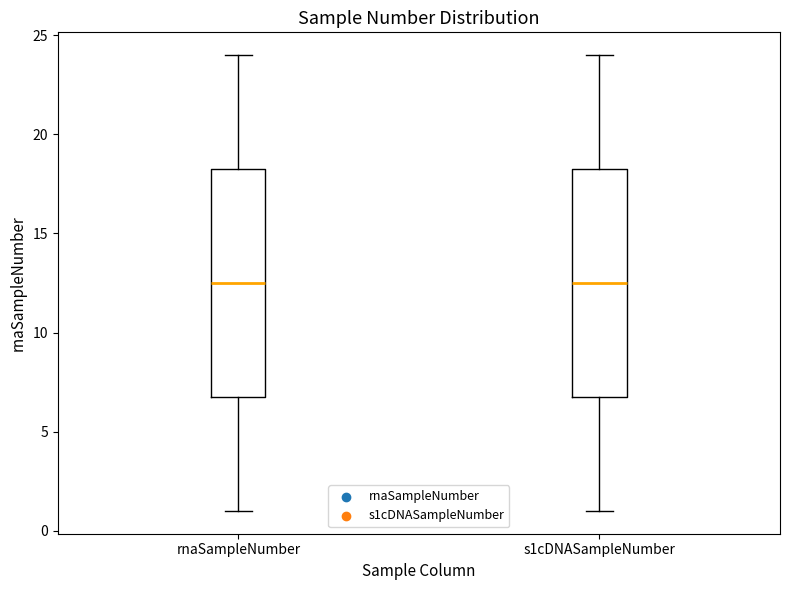

Where does the lower whisker of the box for s1cDNASampleNumber end on the y-axis? The values are not printed on the chart, so give them approximately, as read against the axis.

1.0